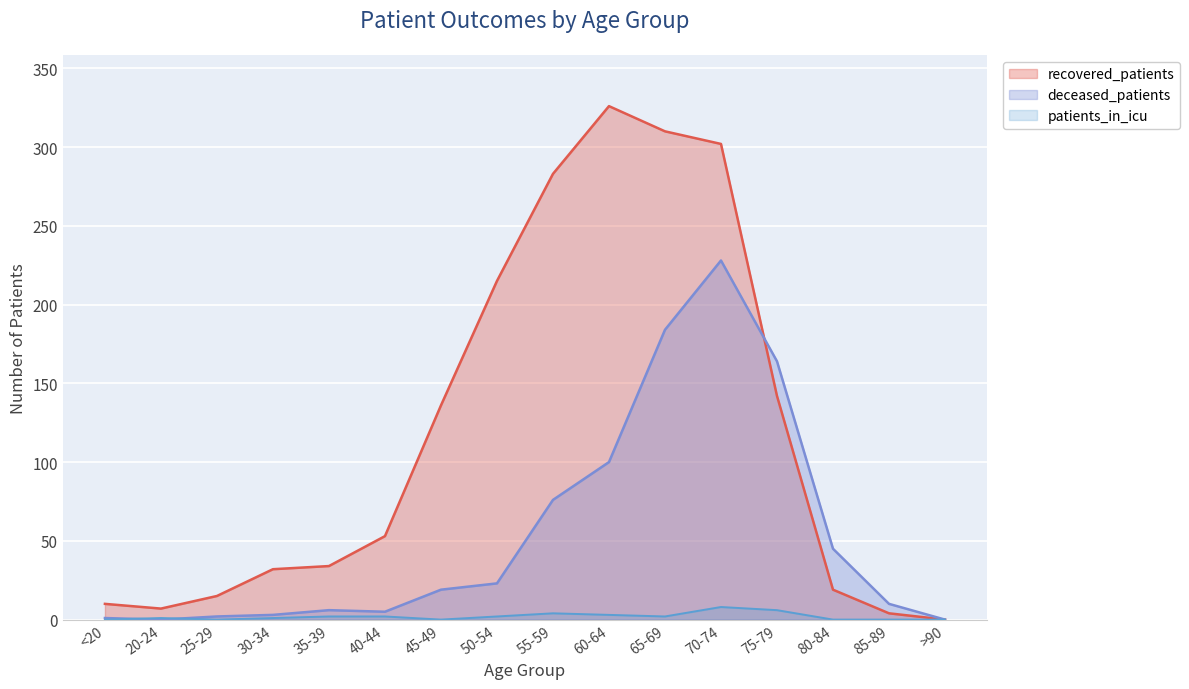

How many distinct data groups are displayed?

3